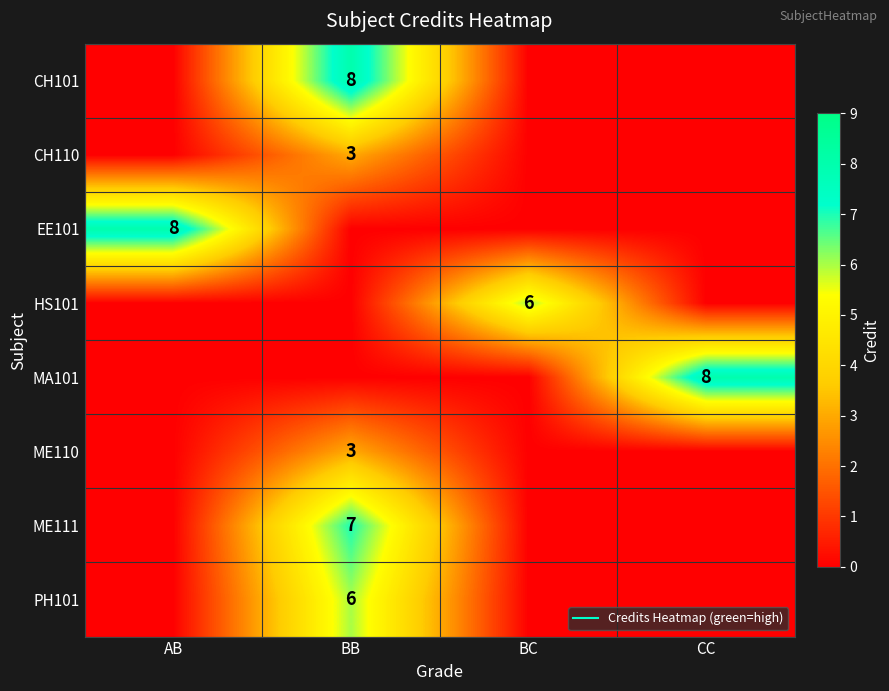

What is the sum of all ME111 values?

7